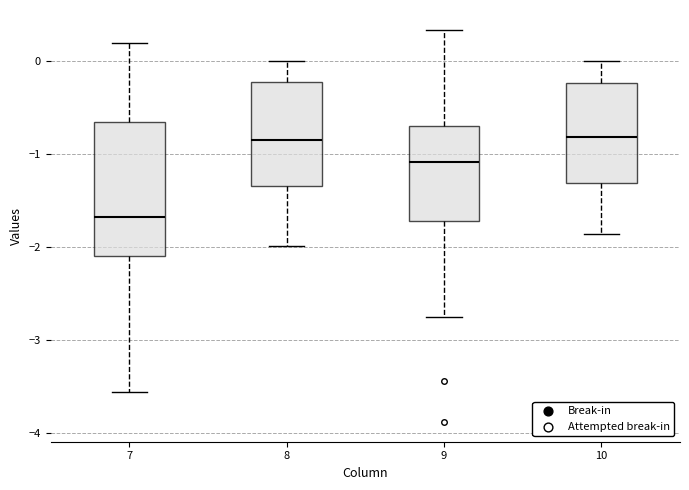

Reading left to right, transcribe this box plot: for each box, give where its median line is, the range the box spans, and where its two whiskers end, as read against the y-axis. The values are not printed on the chart, so give them approximately, as read against the axis.

7: median -1.7, box -2.1 to -0.7, whiskers -3.6 to 0.2
8: median -0.8, box -1.3 to -0.2, whiskers -2.0 to 0.0
9: median -1.1, box -1.7 to -0.7, whiskers -2.8 to 0.3
10: median -0.8, box -1.3 to -0.2, whiskers -1.9 to 0.0